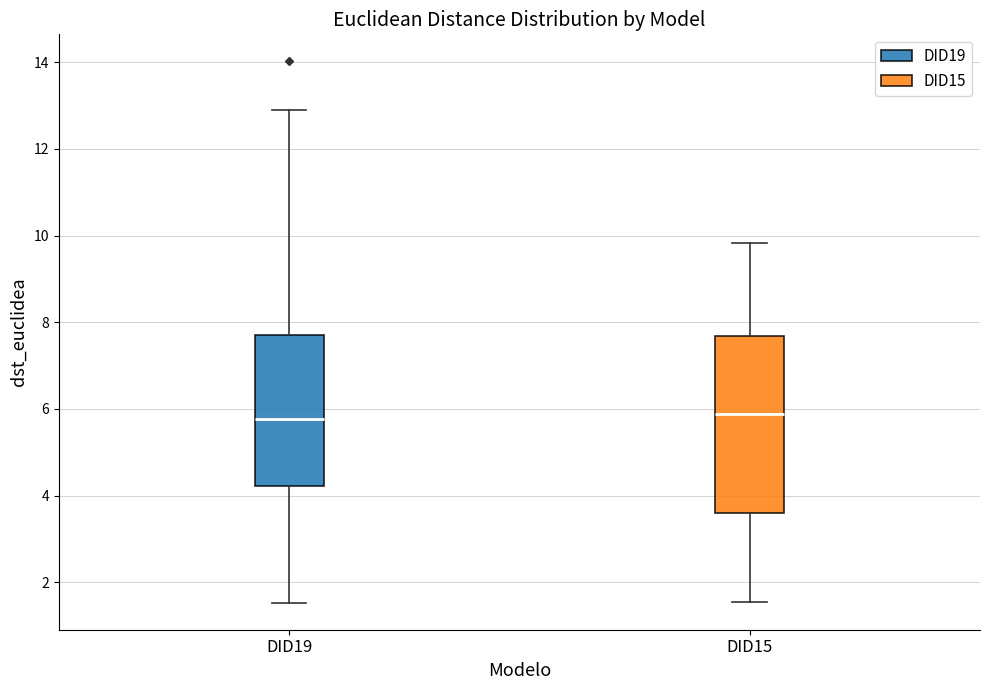

Reading left to right, transcribe this box plot: for each box, give where its median line is, the range the box spans, and where its two whiskers end, as read against the y-axis. The values are not printed on the chart, so give them approximately, as read against the axis.

DID19: median 5.8, box 4.2 to 7.6, whiskers 1.6 to 13.0
DID15: median 5.8, box 3.6 to 7.6, whiskers 1.6 to 9.8